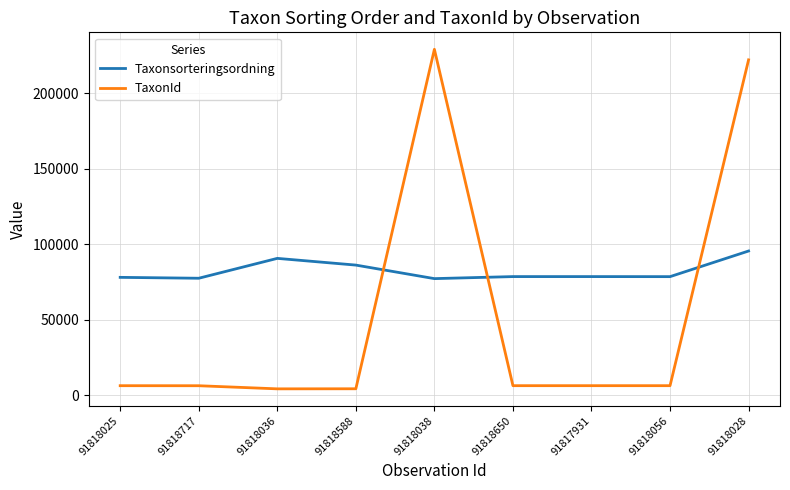

Is it true that Taxonsorteringsordning equals 43838 at 91818717?

False